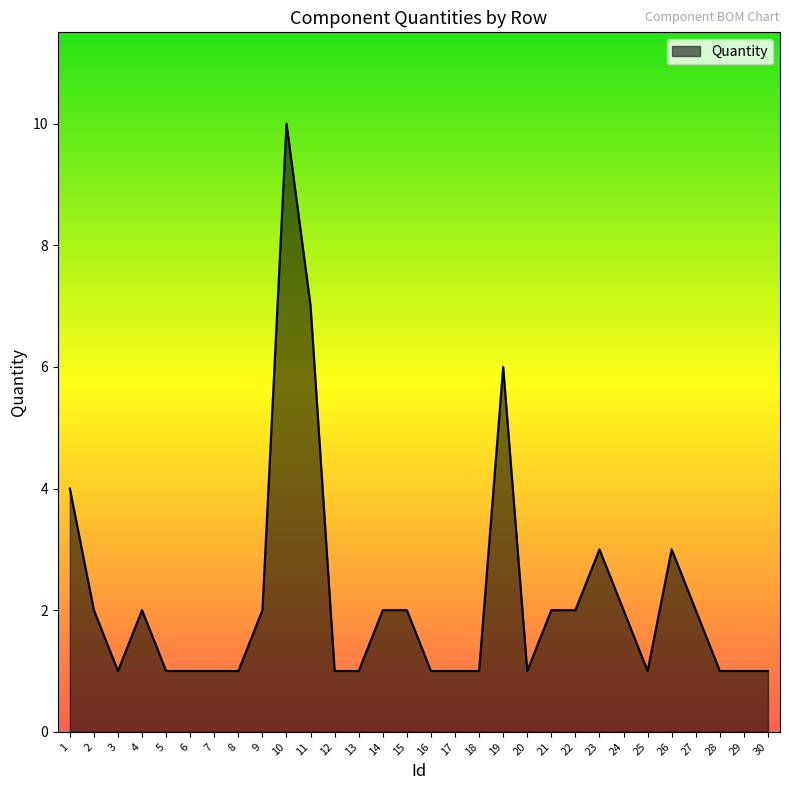

Is it true that the value at 6 is 1?

True